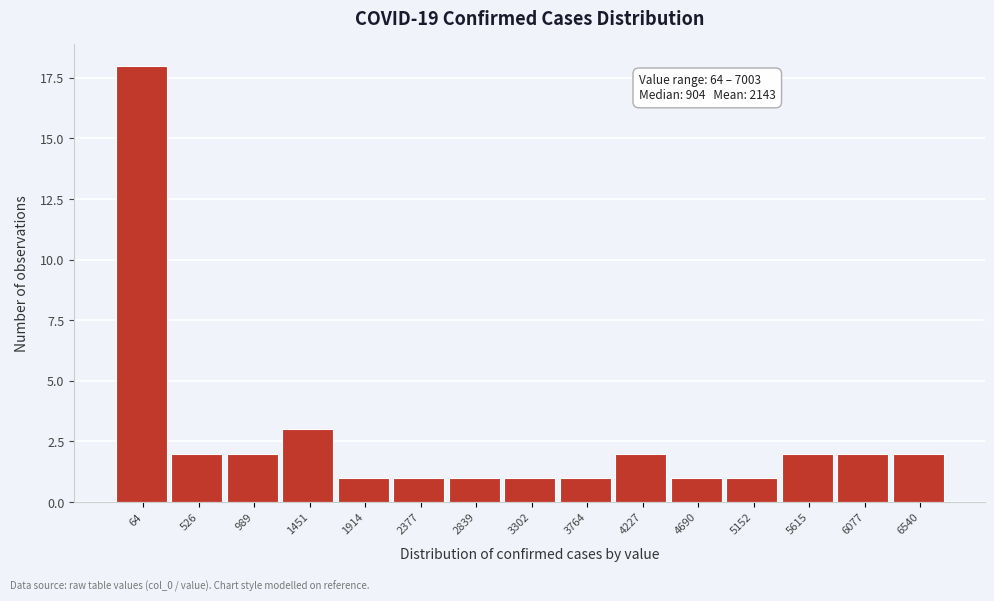

Reading left to right, extract all data points from this chart.

18	2	2	3	1	1	1	1	1	2	1	1	2	2	2